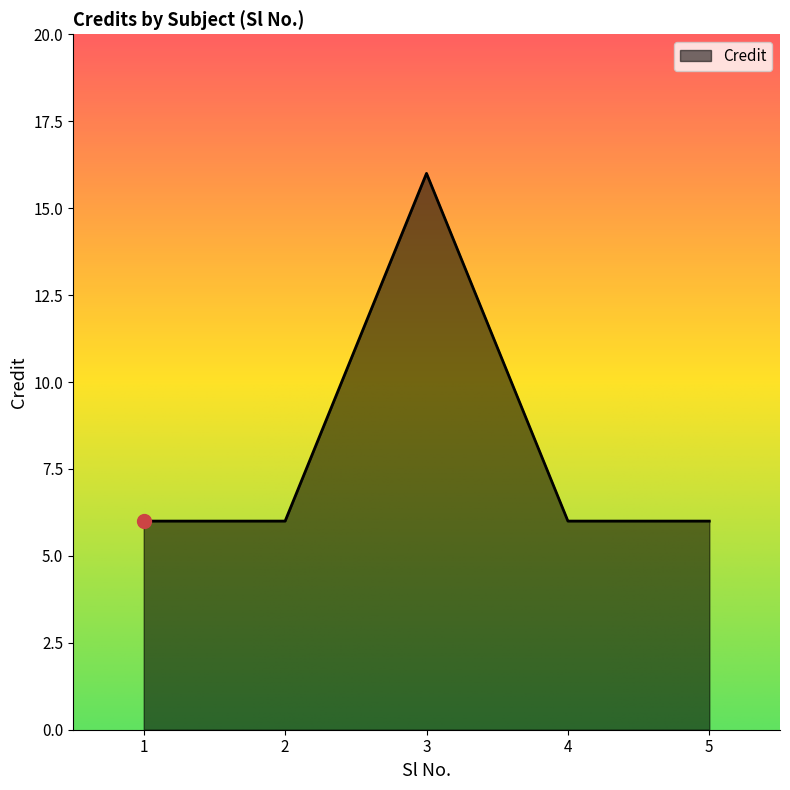

Is it true that the value at 4 is 2?

False